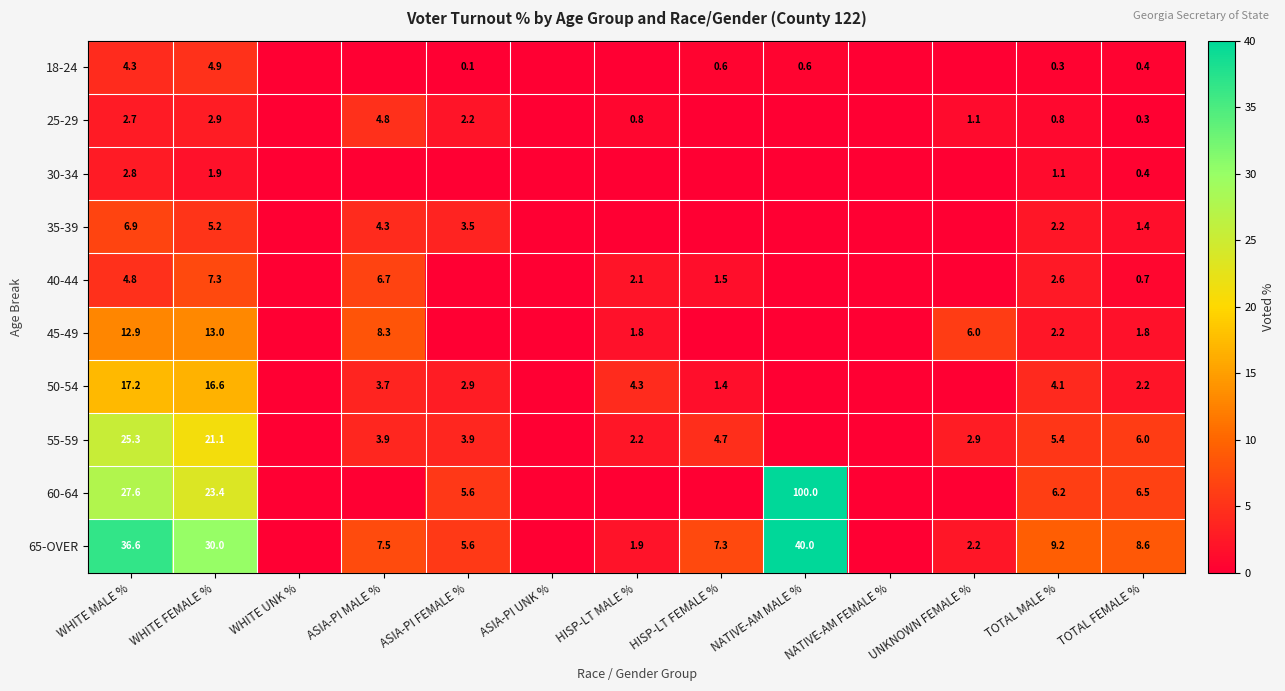

What is the difference between the highest and lowest values at ASIA-PI FEMALE %?

5.6